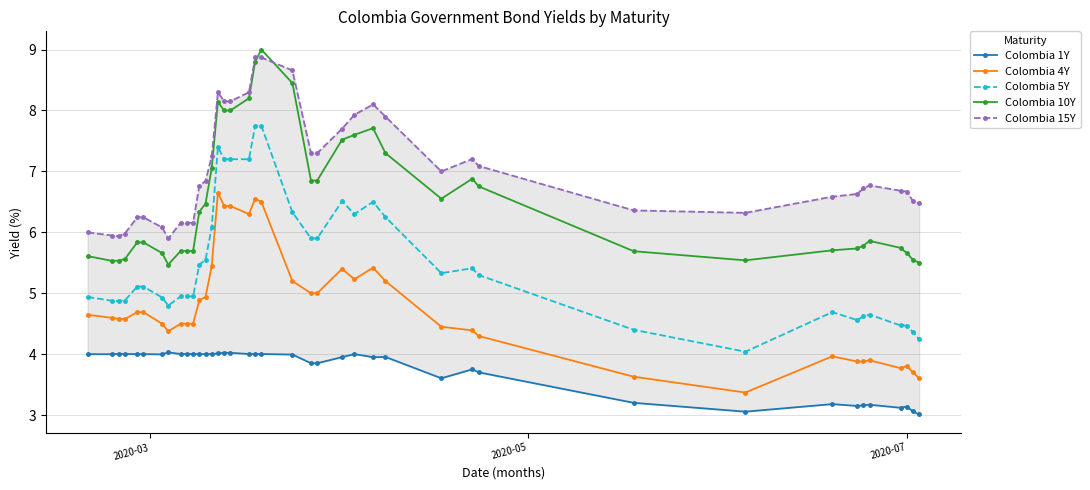

What is the difference between the maximum and minimum values in the Colombia 4Y series?

3.3